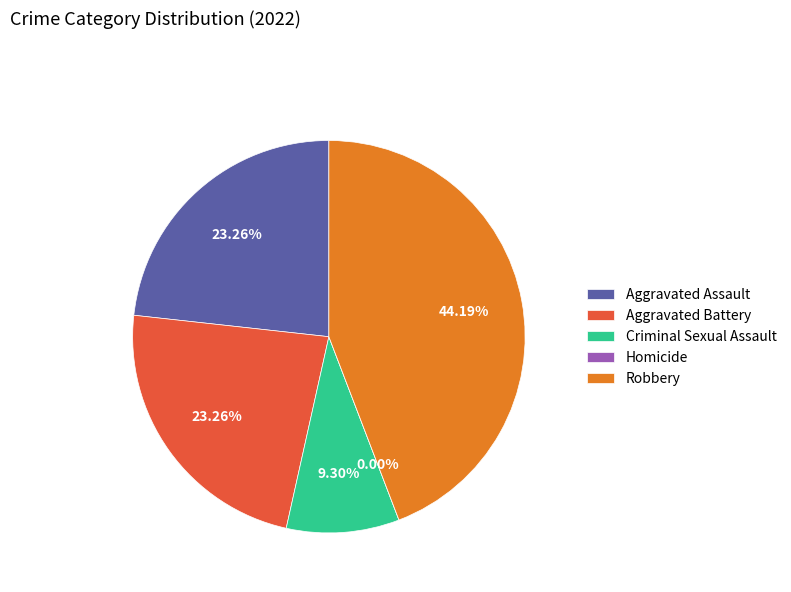

How many slices are in this pie chart?

5